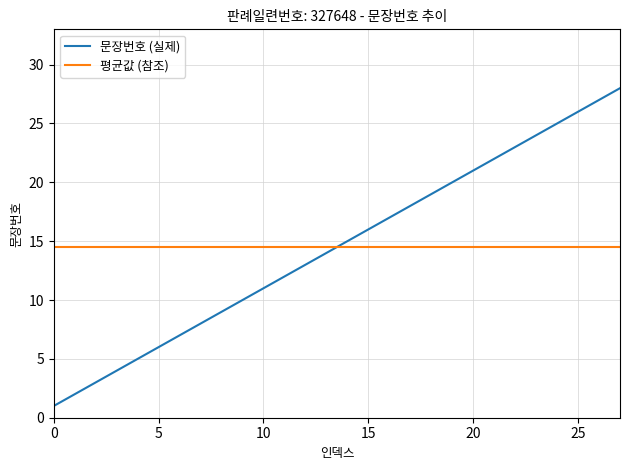

How many intersections are there between 평균값 (참조) and 문장번호 (실제)?

1